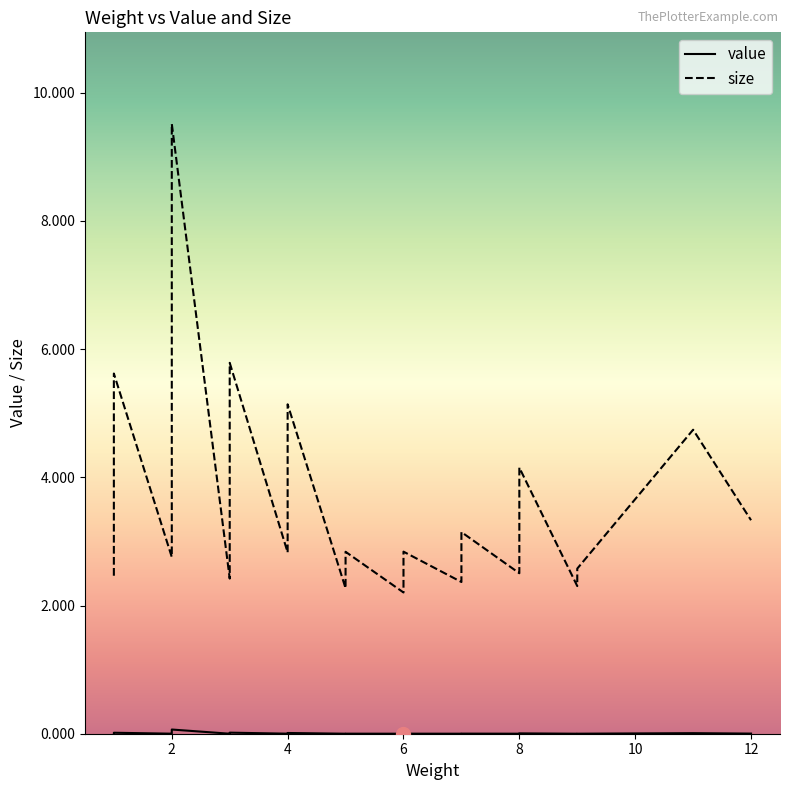

How many data points does each series have?

40